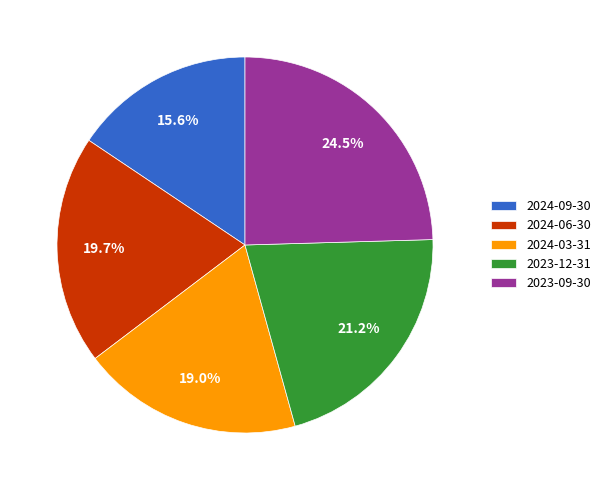

Does 2024-06-30 represent more than half of the total?

No